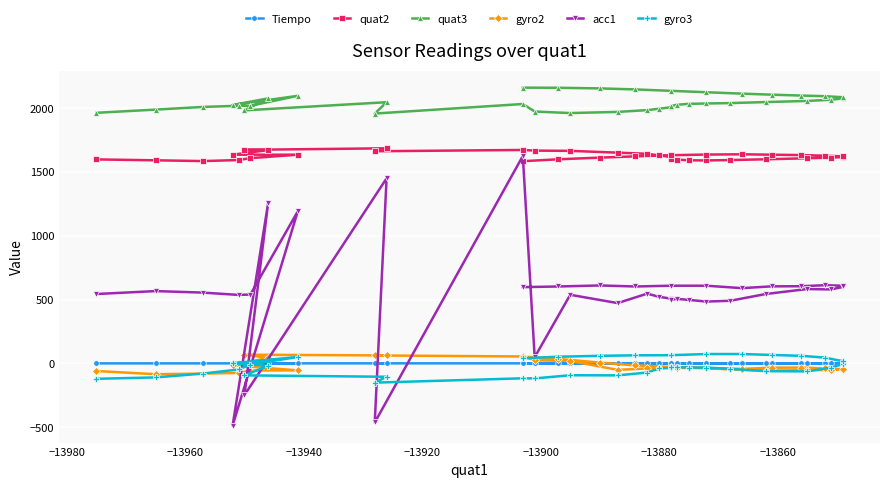

How many interior local peaks does the gyro3 series have?

4